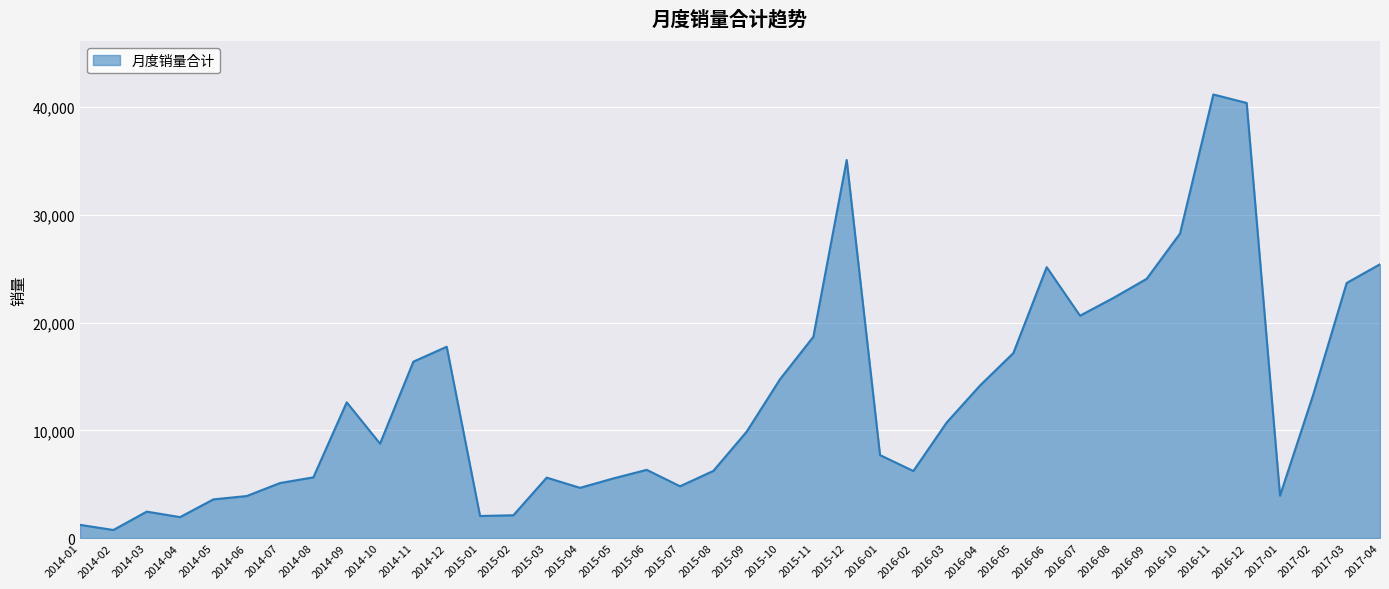

What is the difference between the maximum and minimum values?

40422